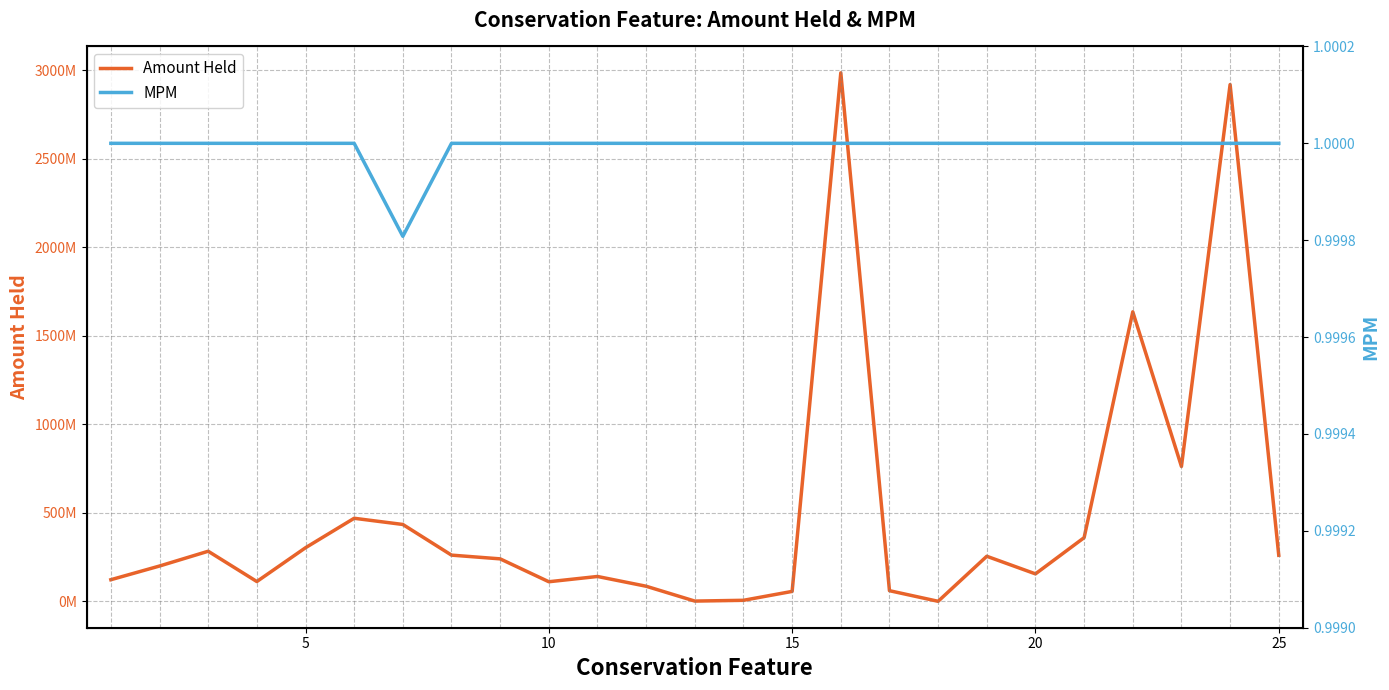

True or false: MPM has more than 1 points higher than both neighbors.

False